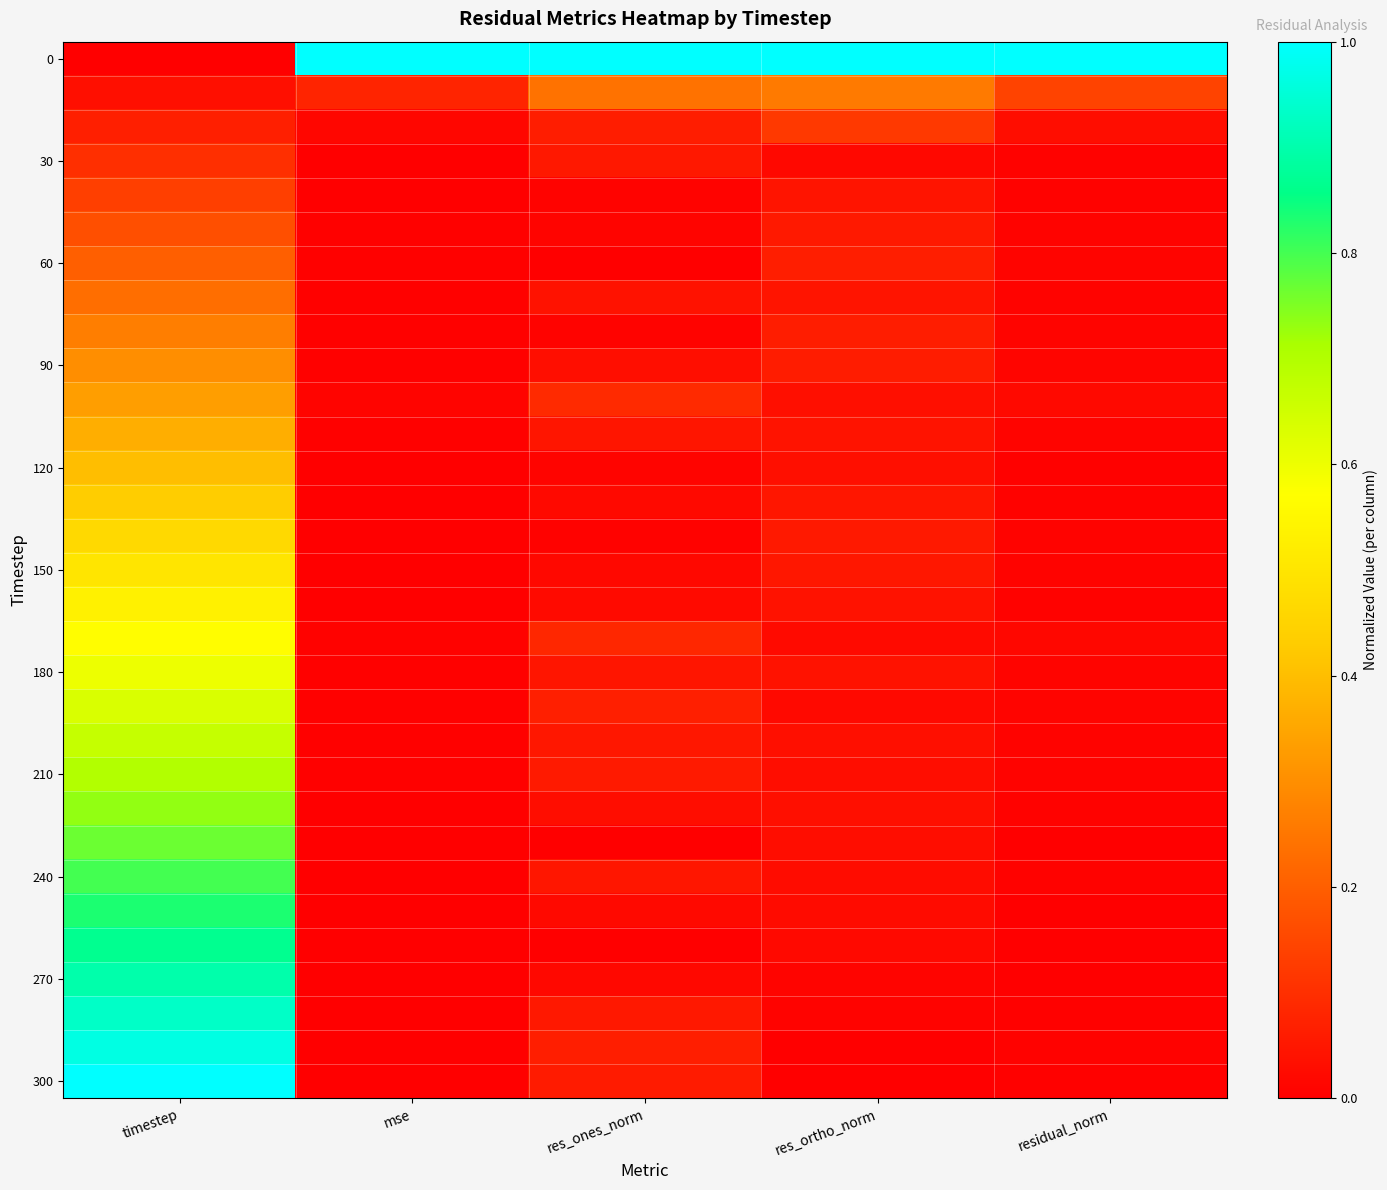

At how many categories does at least one series exceed 0?

5